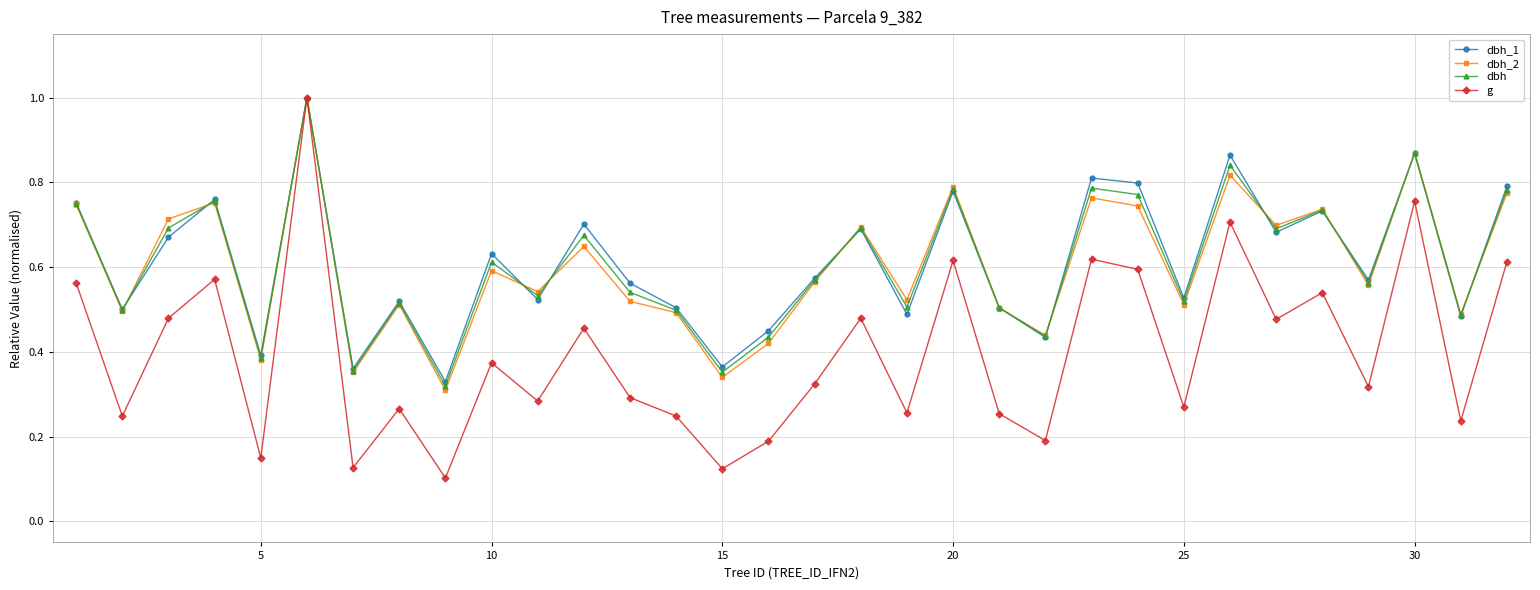

True or false: g has more than 1 points higher than both neighbors.

True